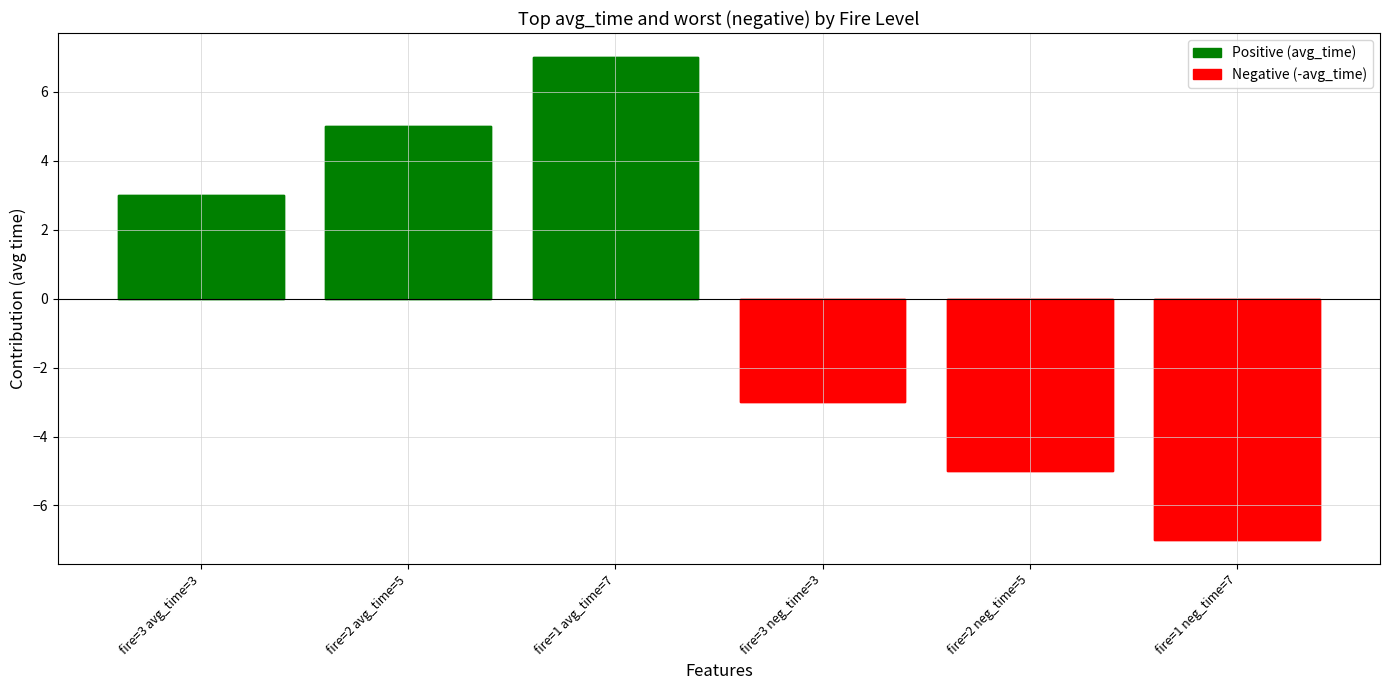

What is the value of the Positive (avg_time) bar at the 1st from the left?

3